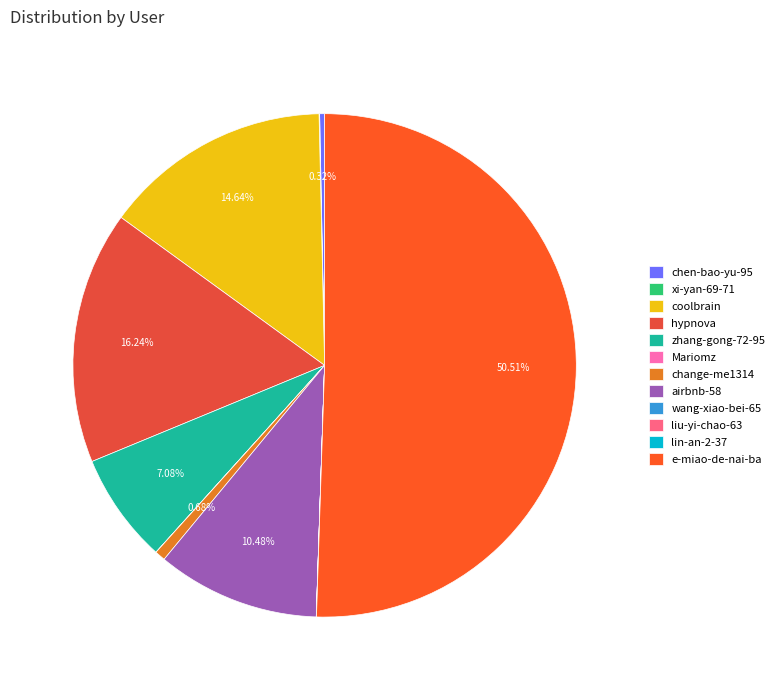

Do liu-yi-chao-63 and airbnb-58 together represent more than half of the pie?

No